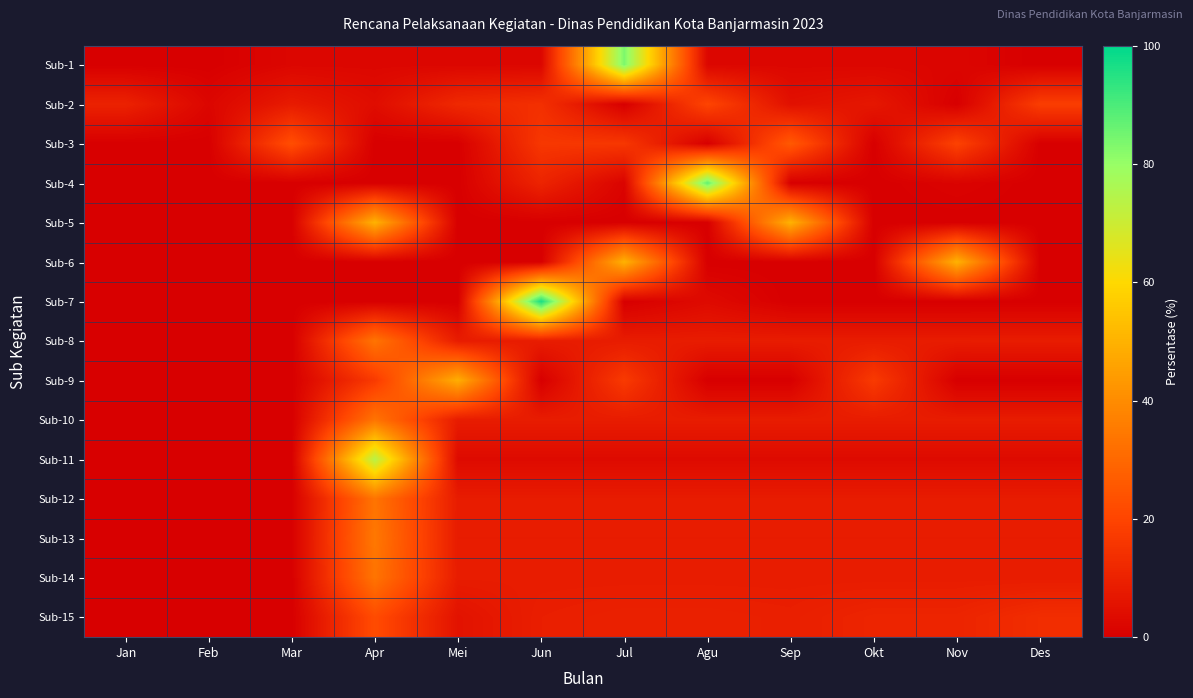

At how many categories does at least one series exceed 31?

7